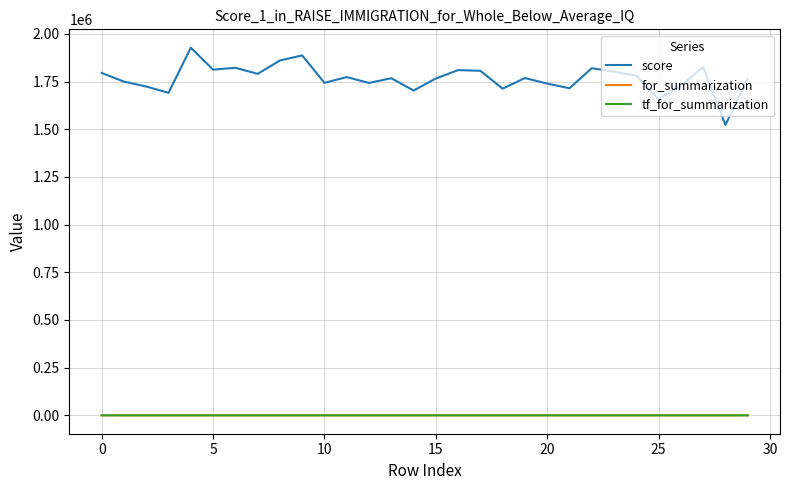

What is the maximum value shown in the chart?

1927278.4